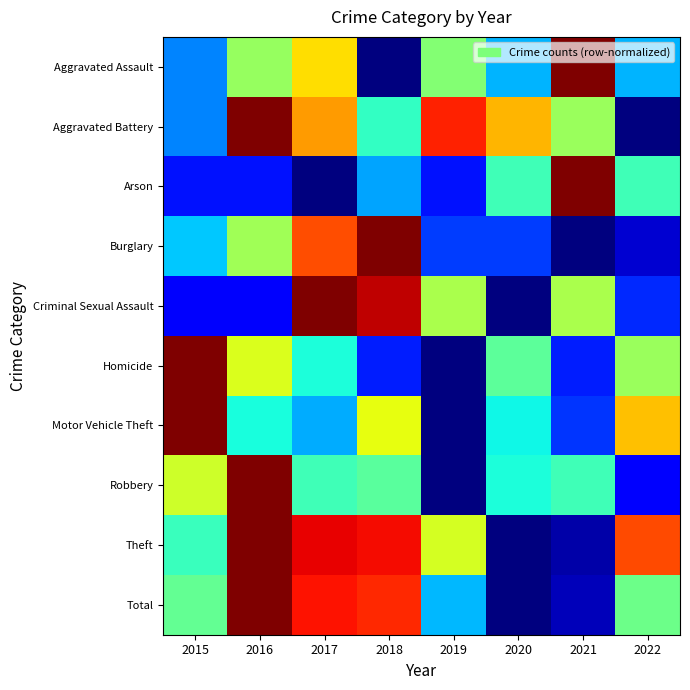

What is the difference between the highest and lowest values at 2020?

0.7